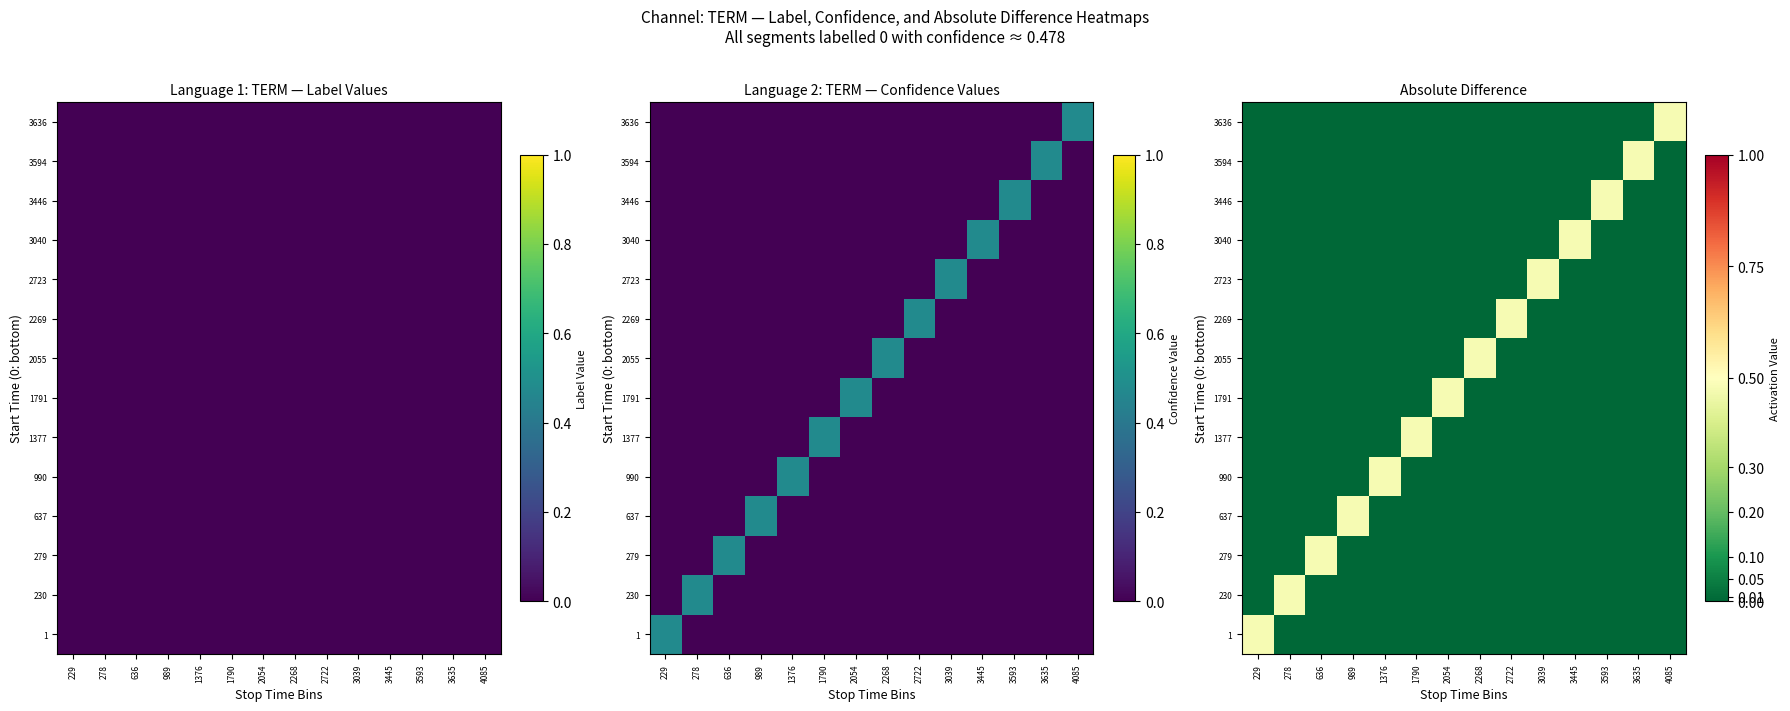

How many values in the 3446 series exceed 0?

1